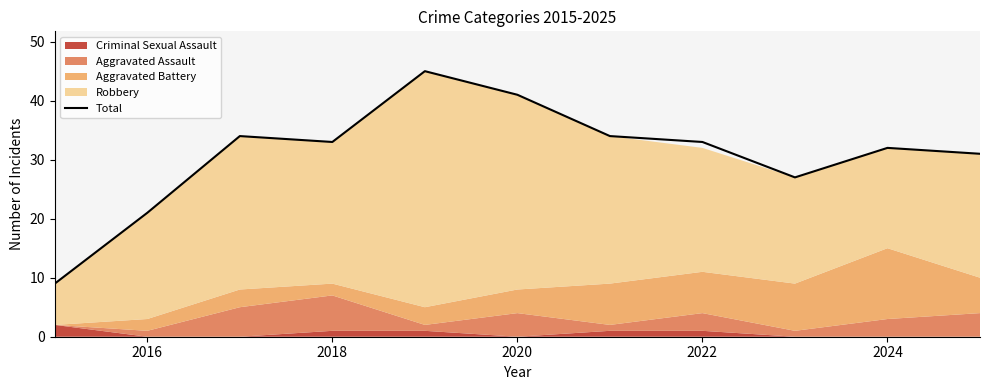

What is the minimum value for Total?

9